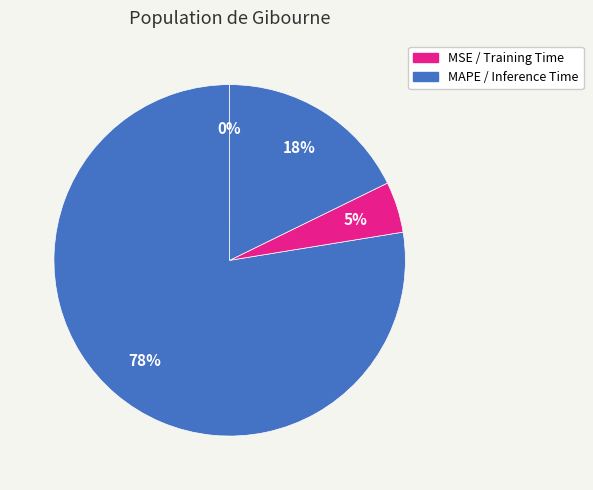

Which slice is the largest?

MAPE